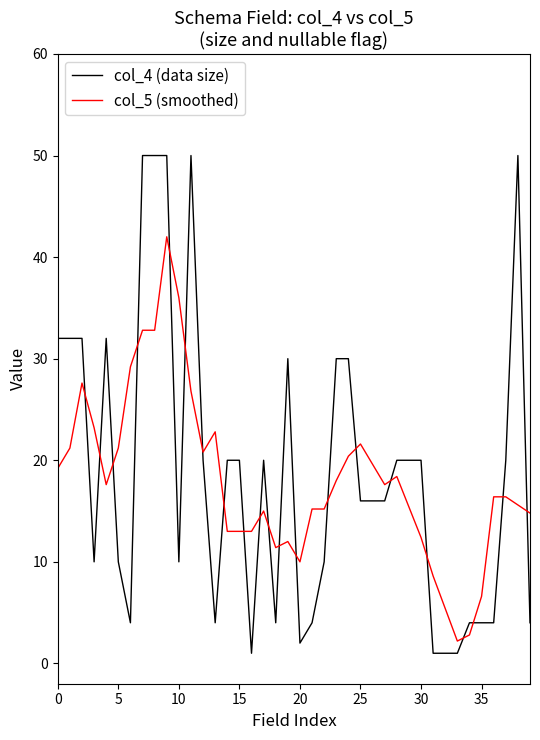

List the series in order of their peak value, lowest first.

col_5 (smoothed), col_4 (data size)